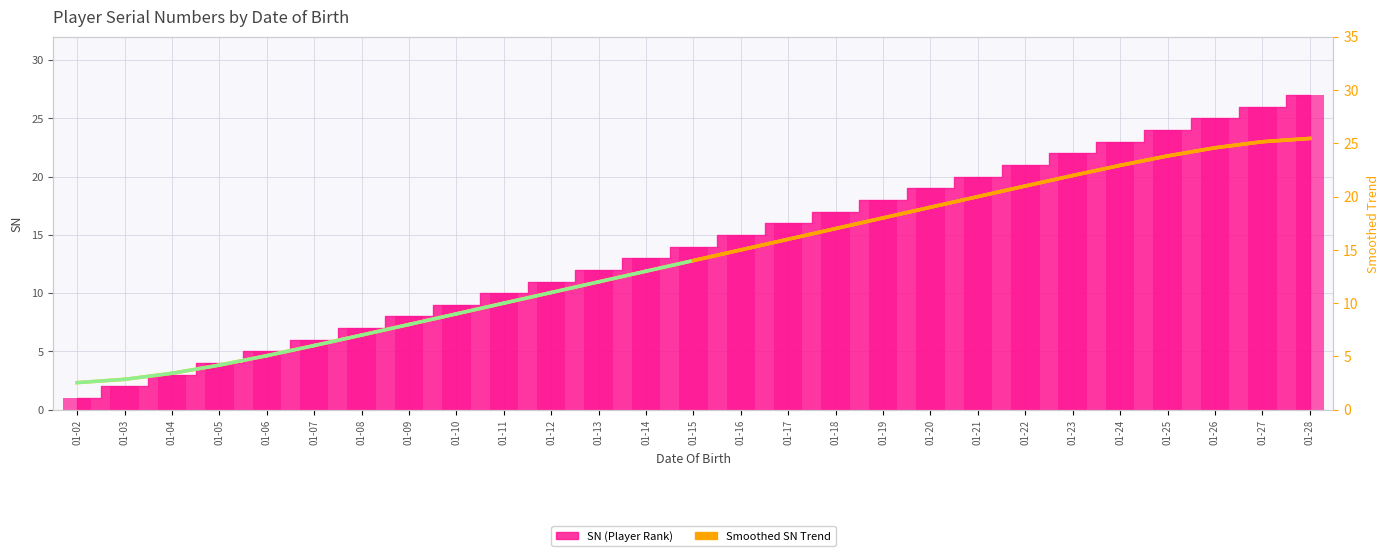

Where does the data first go above 13?

01-15